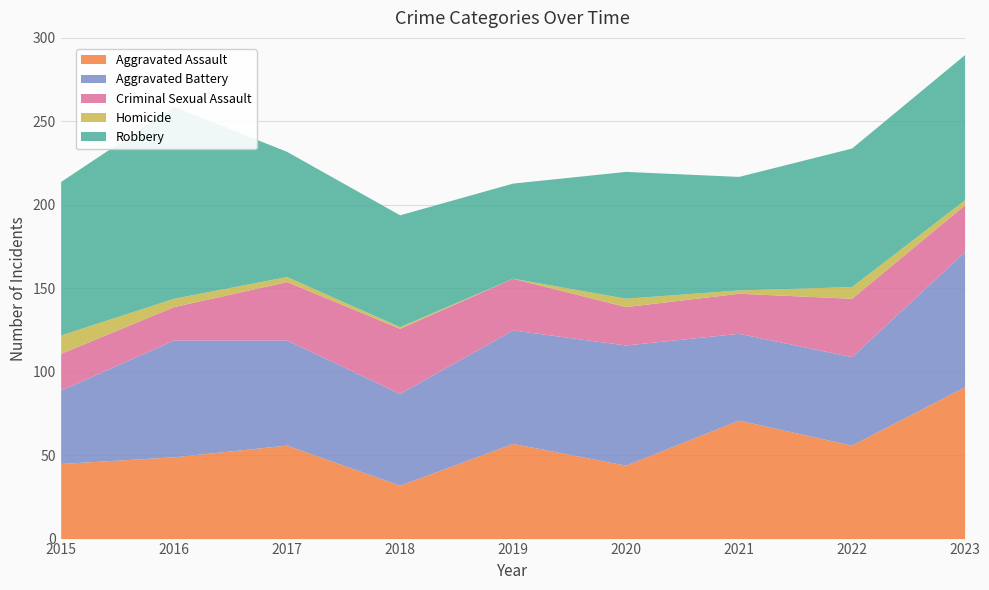

Reading right to left, extract all data points from this chart.

Aggravated Assault: 91	56	71	44	57	32	56	49	45
Aggravated Battery: 81	53	52	72	68	55	63	70	44
Criminal Sexual Assault: 28	35	24	23	31	39	35	20	22
Homicide: 3	7	2	5	0	1	3	5	11
Robbery: 87	83	68	76	57	67	75	115	92